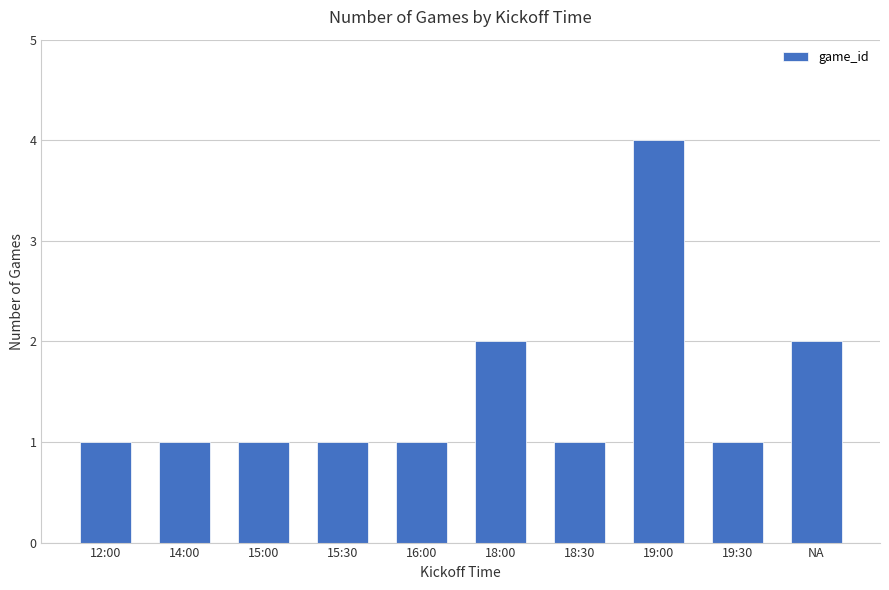

What is the label of the 1st bar from the left?

12:00